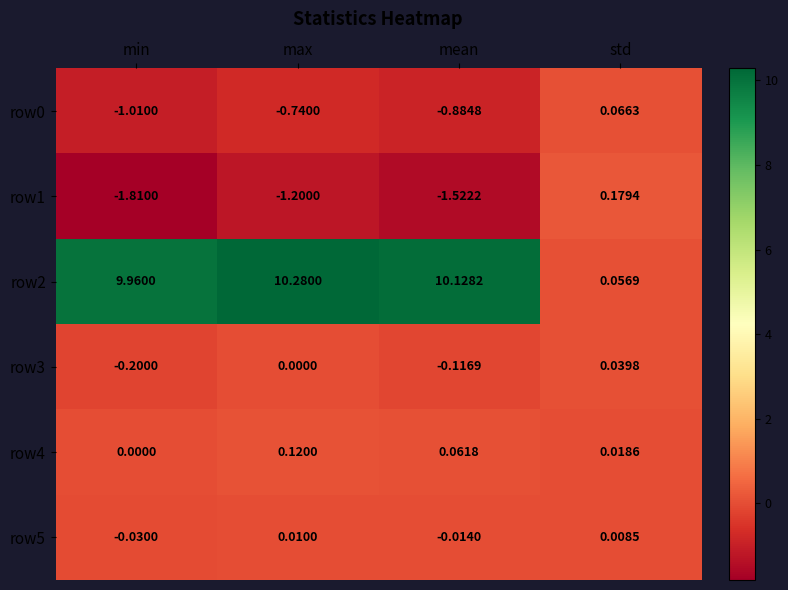

Rank the categories by row0 value from lowest to highest.

min, mean, max, std